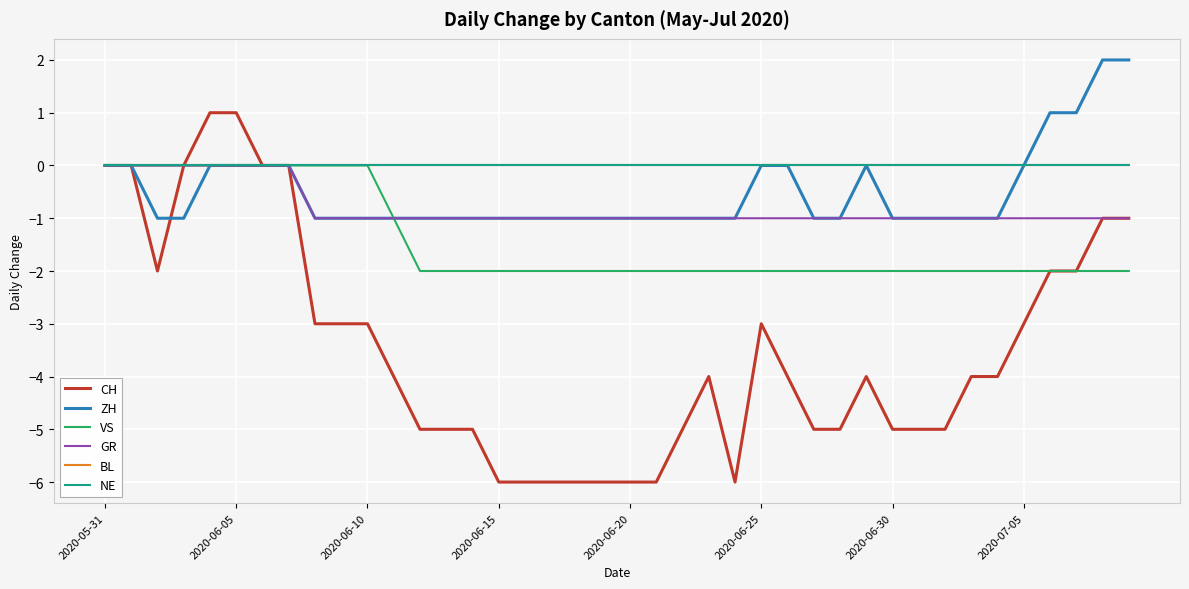

Does the chart have visible grid lines?

Yes